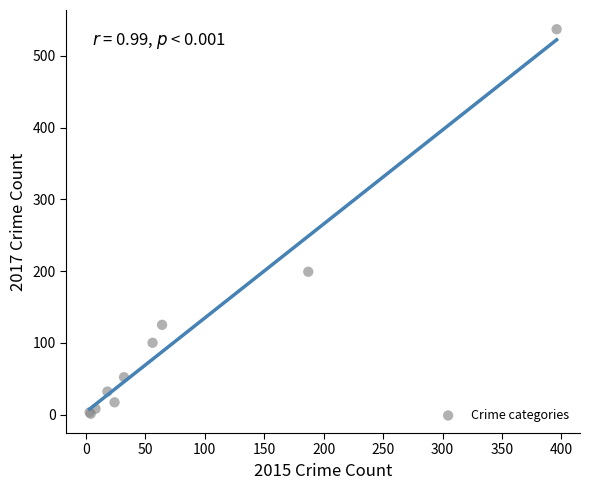

What Y value in the scatter plot is closest to 269?

199